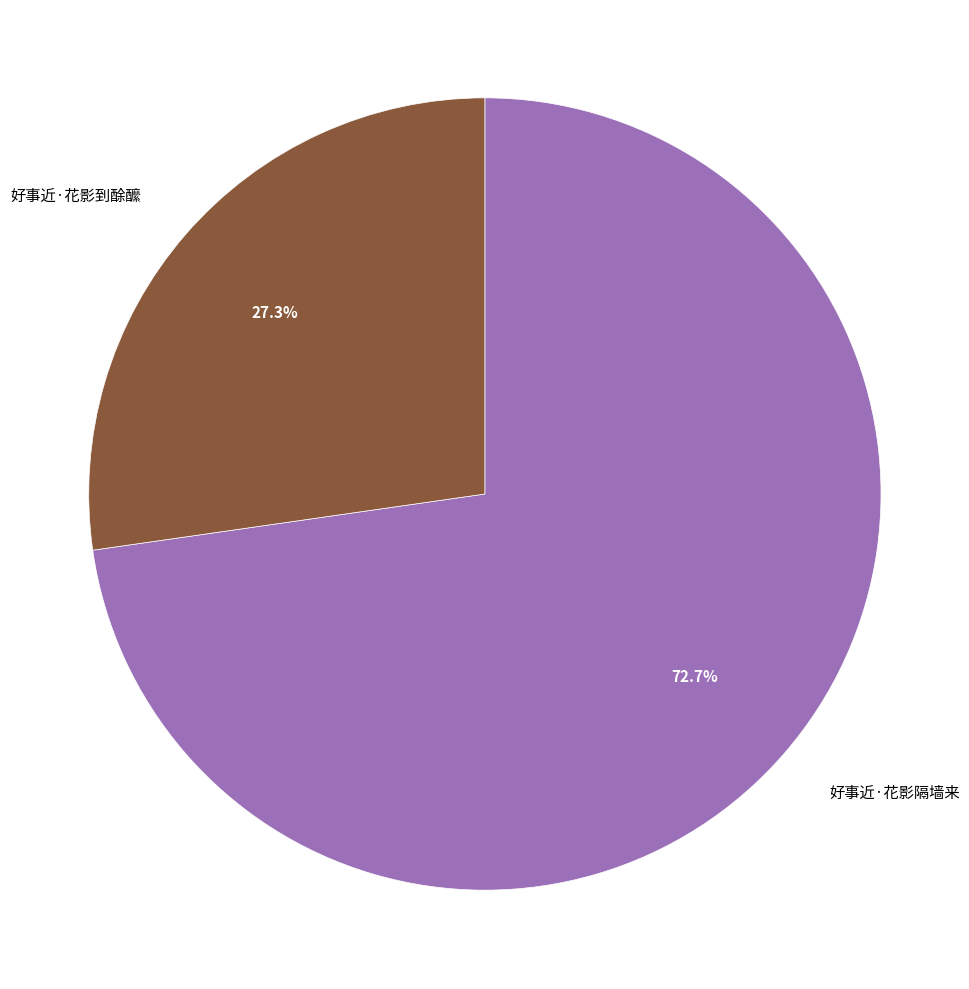

True or false: 好事近·花影到酴醿 accounts for 16% of the total.

False